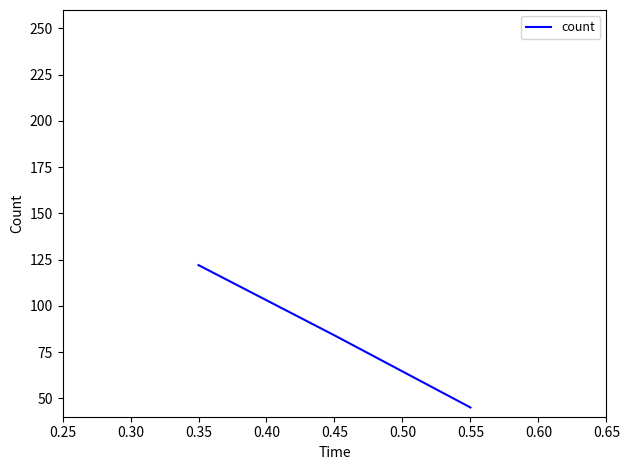

How many lines are shown in the chart?

1